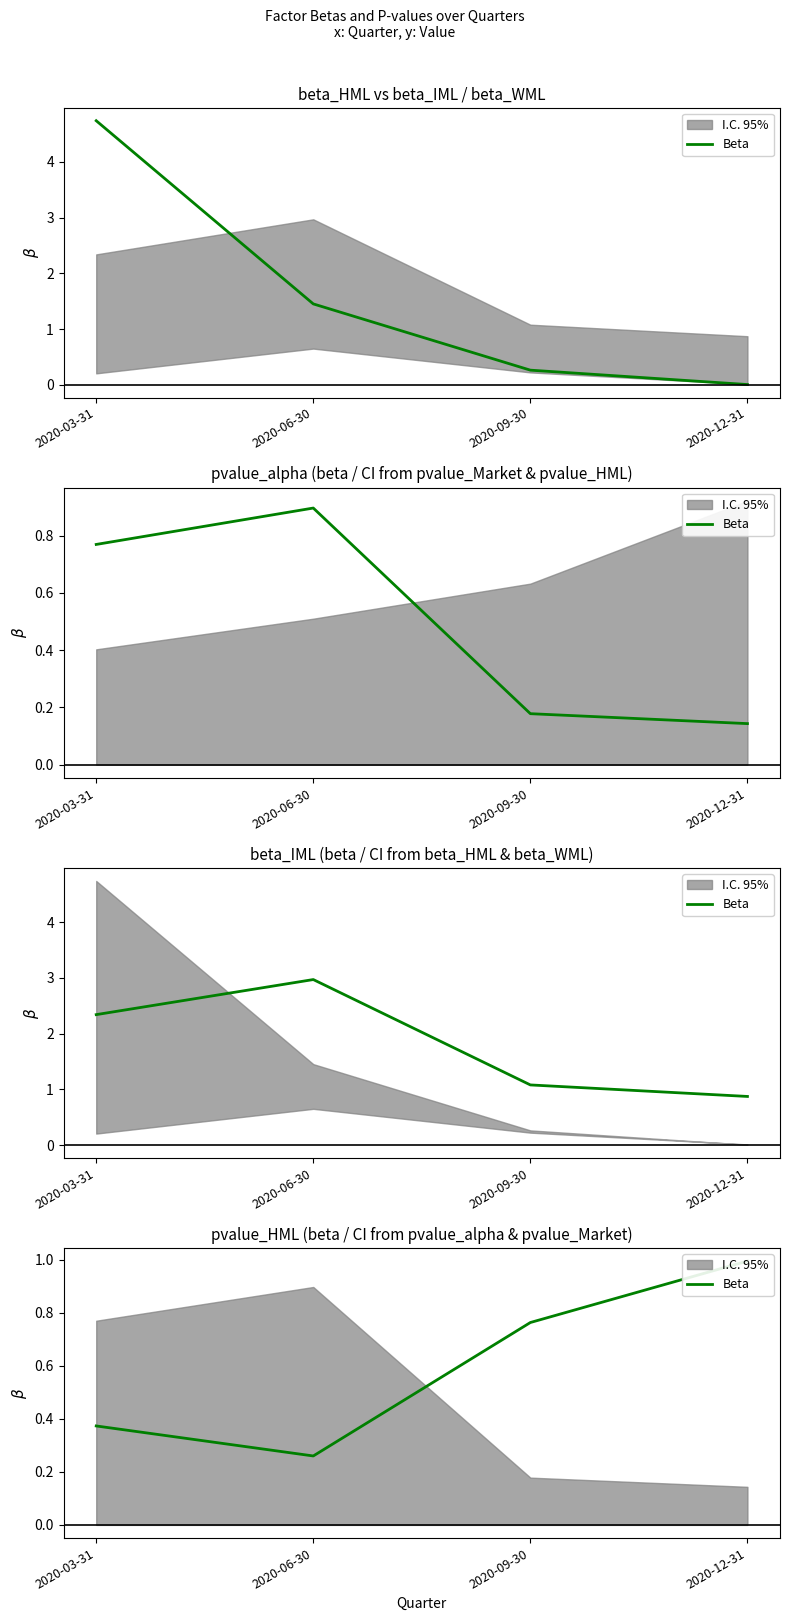

List the labels in order of value, smallest first.

2020-06-30, 2020-03-31, 2020-09-30, 2020-12-31